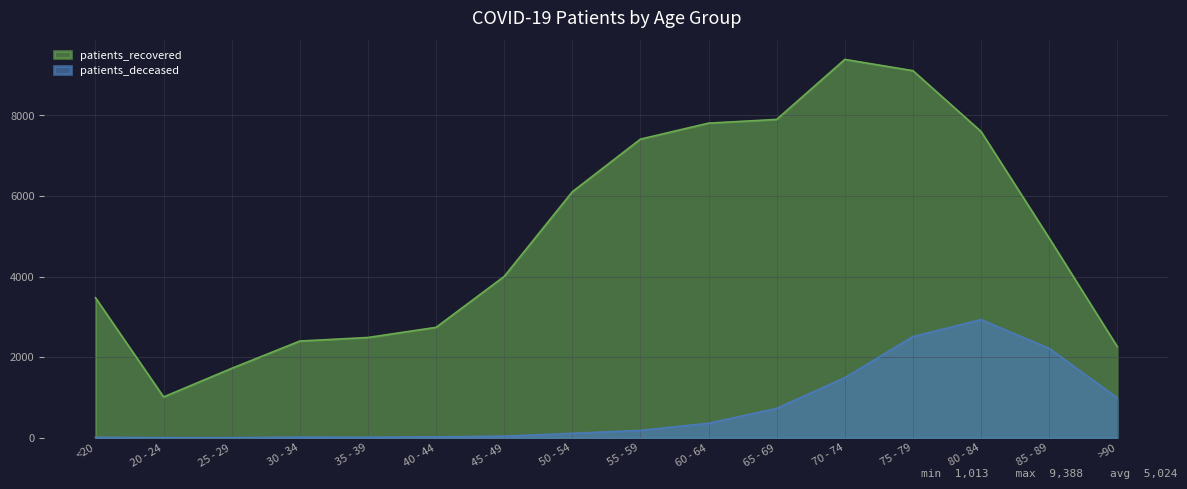

How many data points does each series have?

16